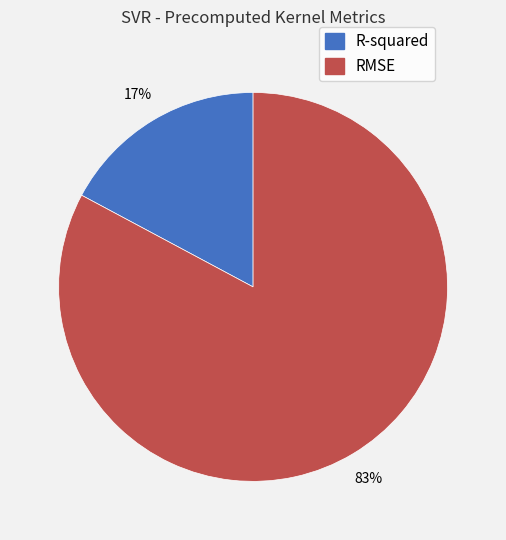

Count the number of slices in the pie.

2